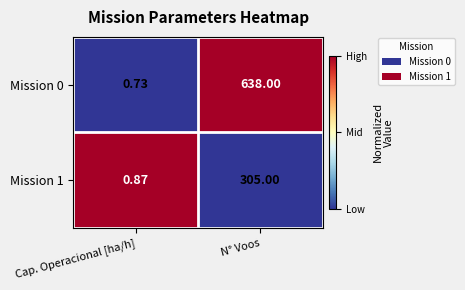

Which series has the largest total across all categories?

Mission 0